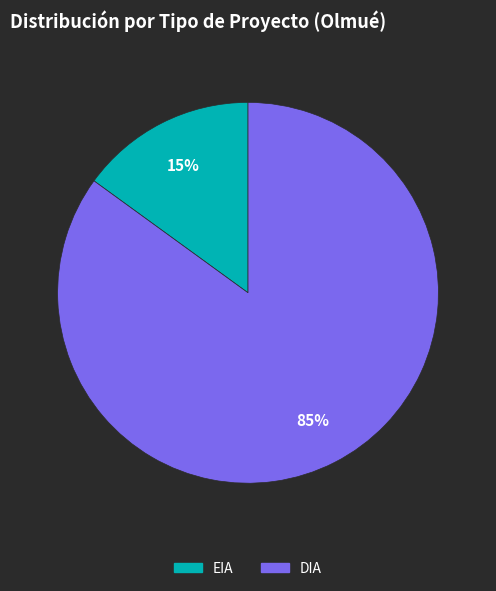

True or false: DIA accounts for 94% of the total.

False